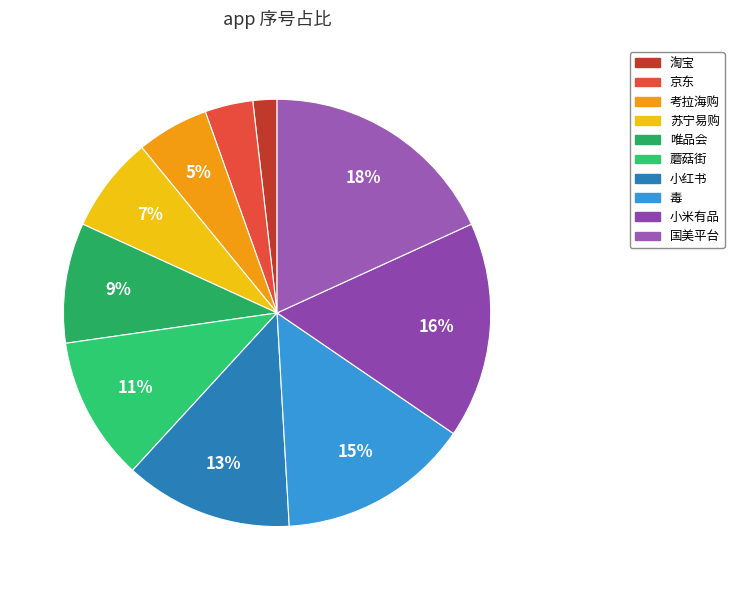

How many slices are in this pie chart?

10